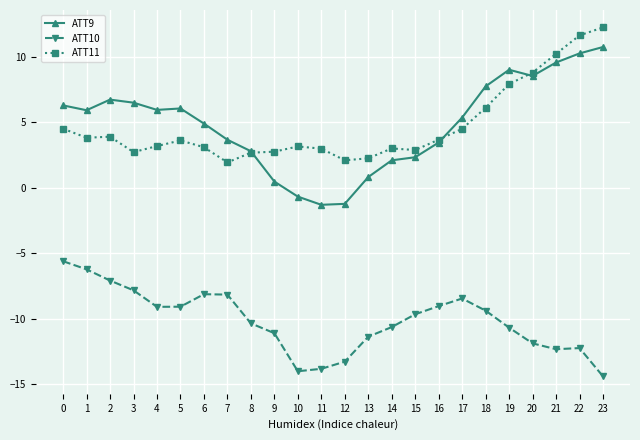

The ATT11 series shows 3.9 at 2. True or false?

True